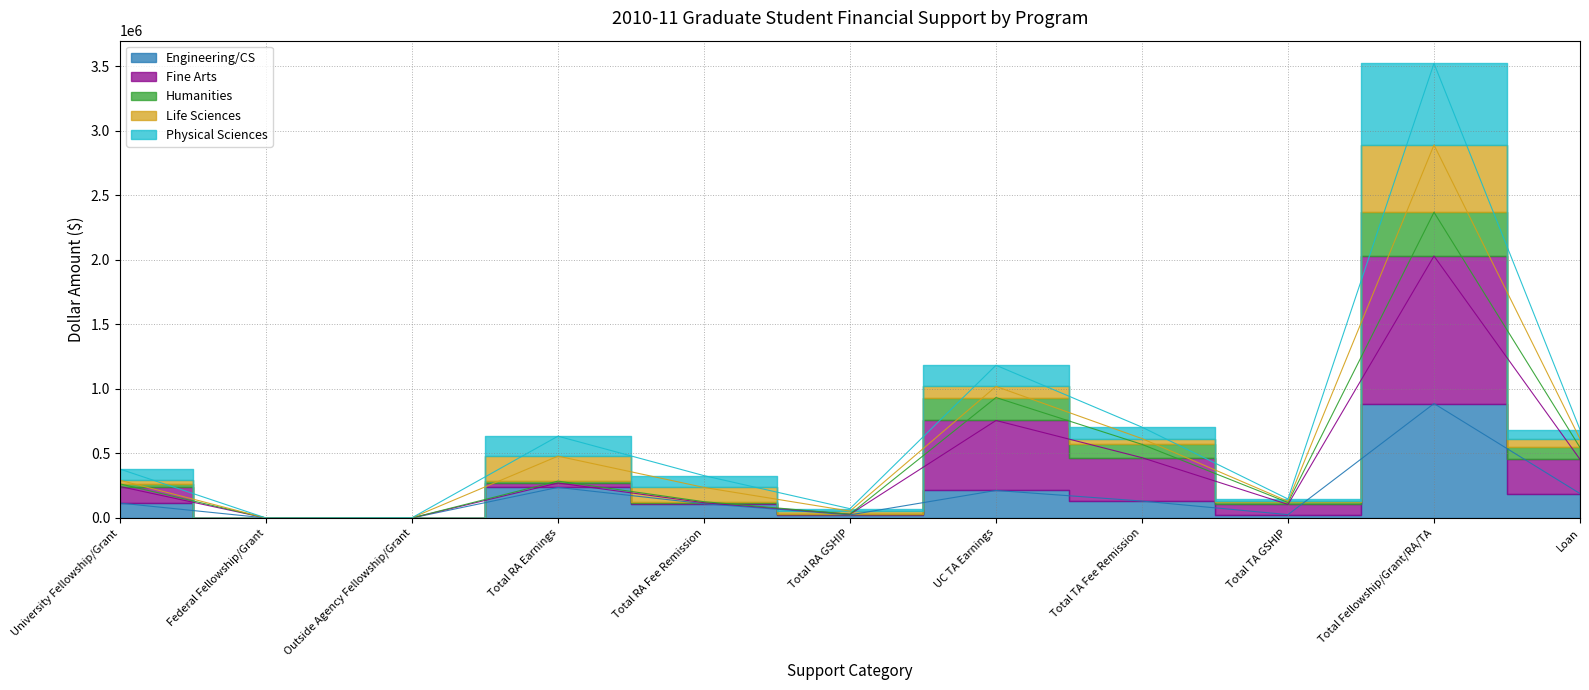

True or false: Fine Arts and Engineering/CS cross at least once.

False